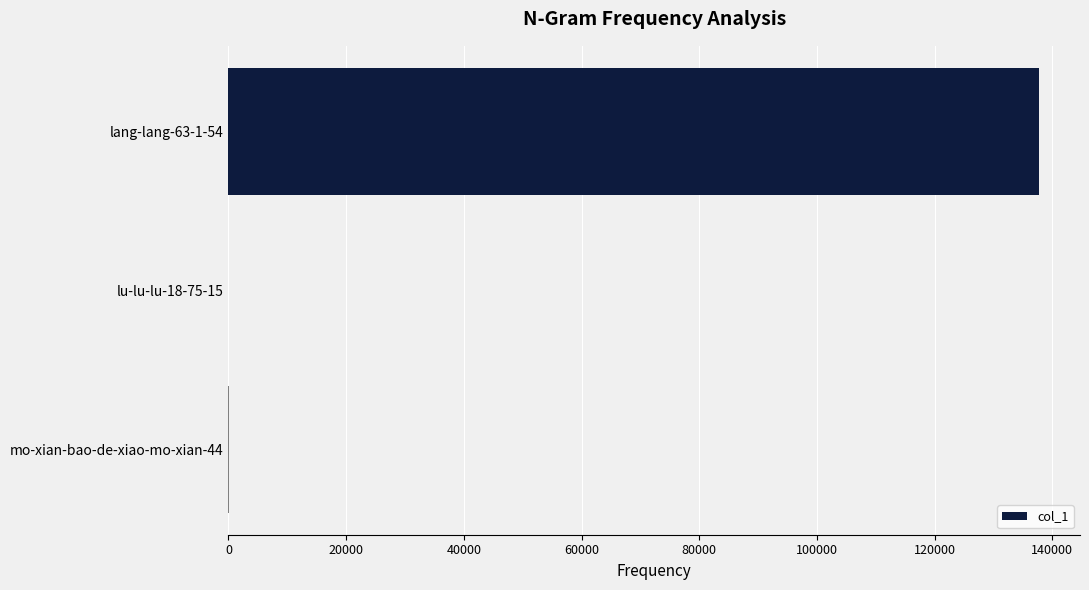

What is the greatest value displayed?

137814